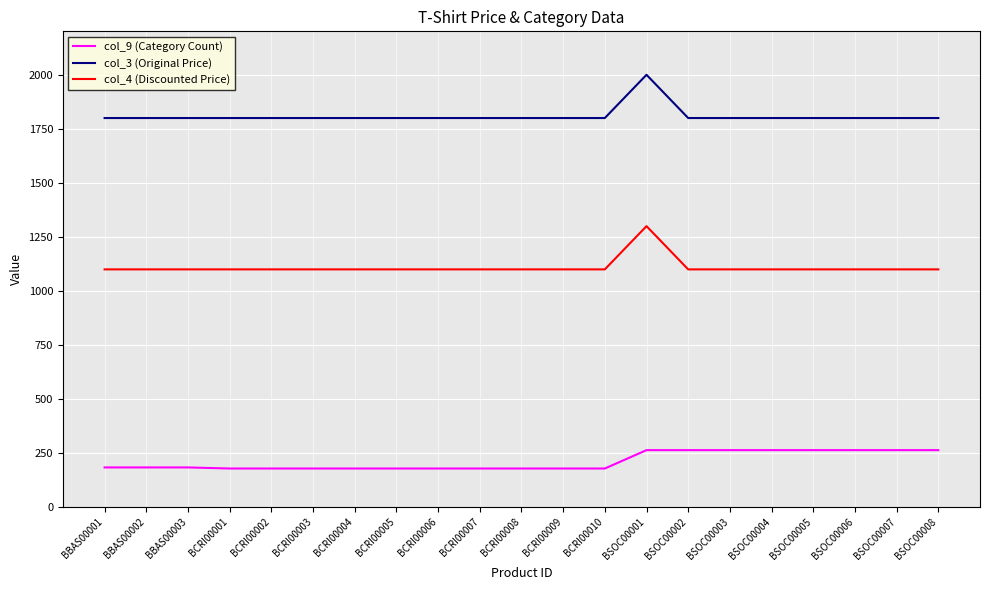

What is the sum of all col_9 (Category Count) values?

4433